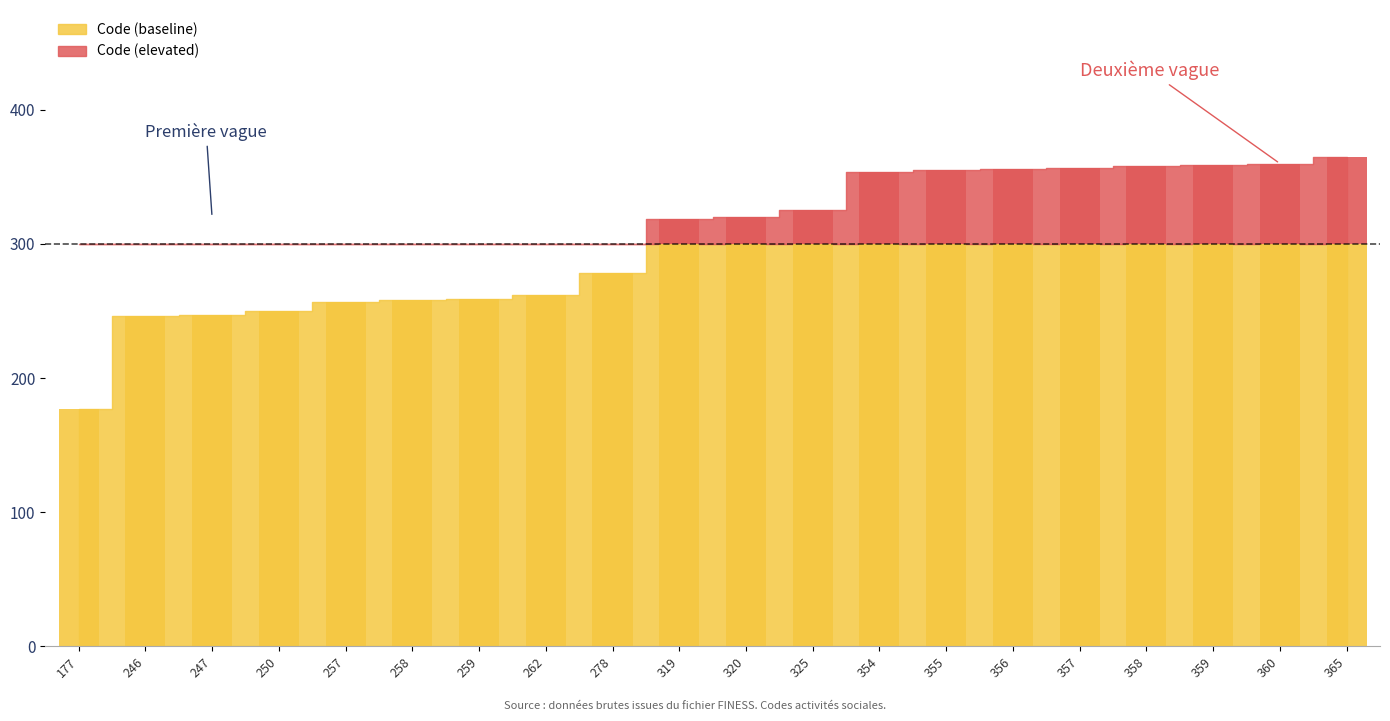

Rank the categories by value from lowest to highest.

177, 246, 247, 250, 257, 258, 259, 262, 278, 319, 320, 325, 354, 355, 356, 357, 358, 359, 360, 365